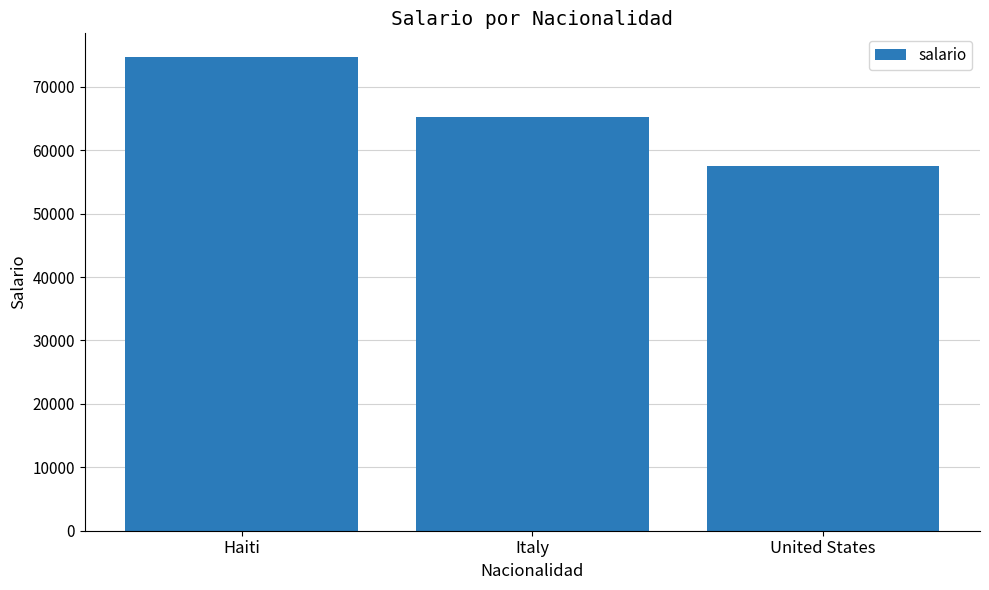

How many data points does each series have?

3